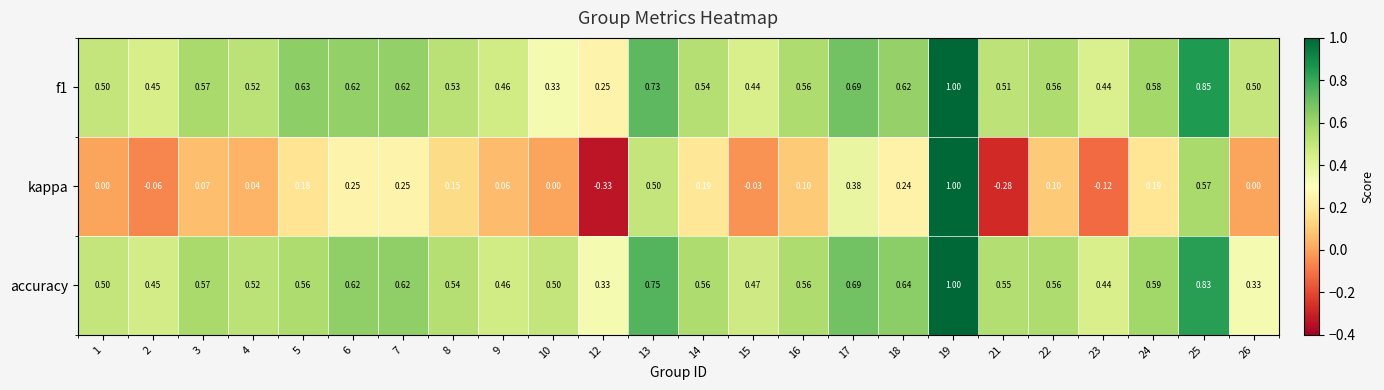

At which category is the sum across all series the highest?

19